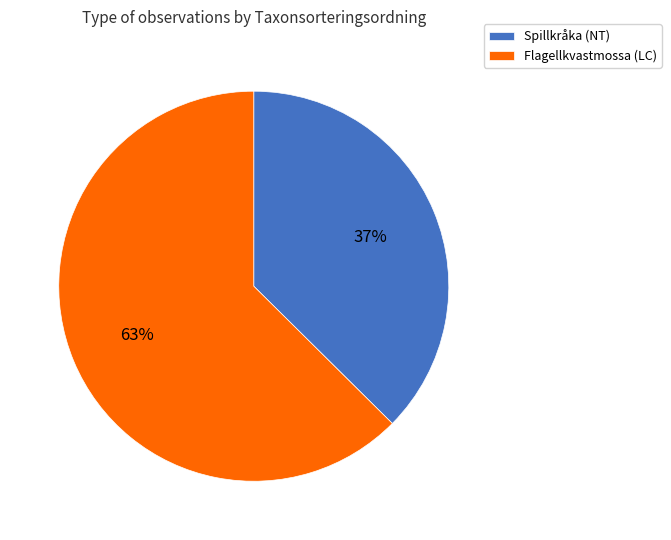

To the nearest percent, what percentage of the pie is Flagellkvastmossa (LC)?

63%